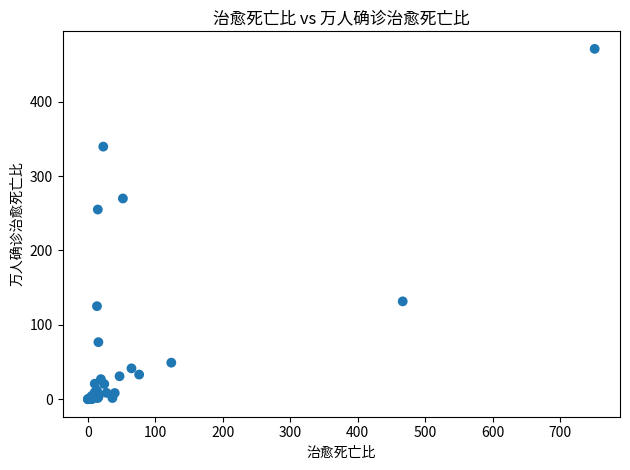

What Y value in the scatter plot is closest to 235?

255.0